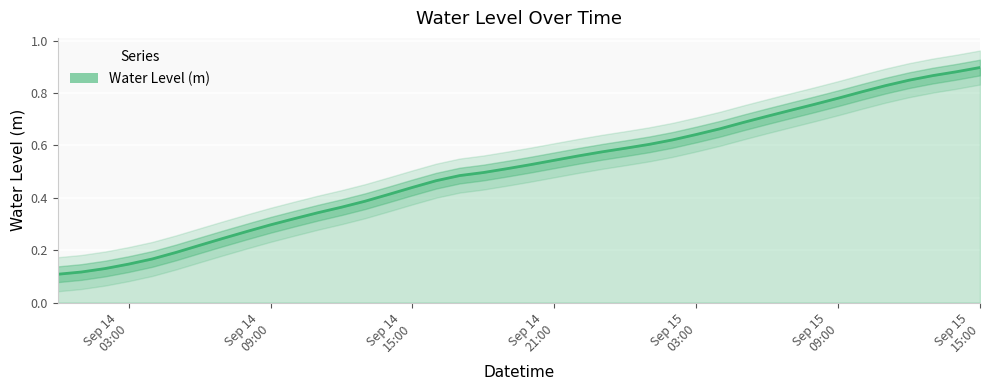

Where is the data nearest to the value 0?

2025-09-14 00:00:00